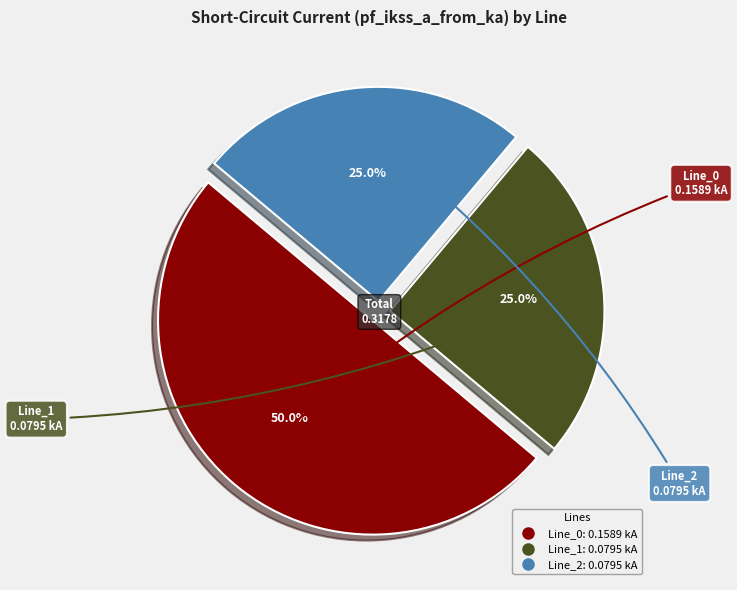

To the nearest percent, what percentage of the pie is Line_0?

50%